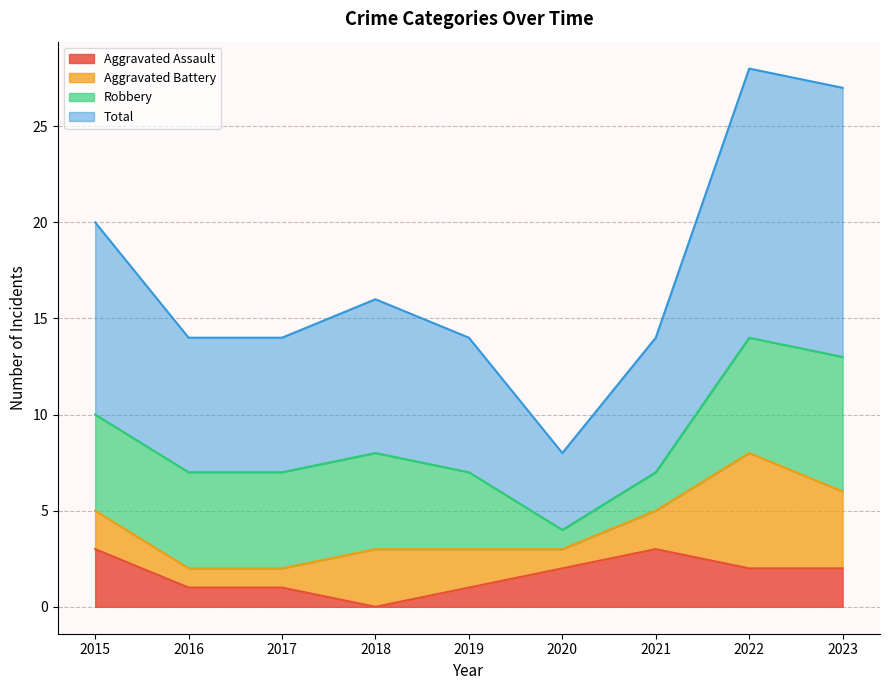

Where does the Aggravated Assault series first go above 2?

2015